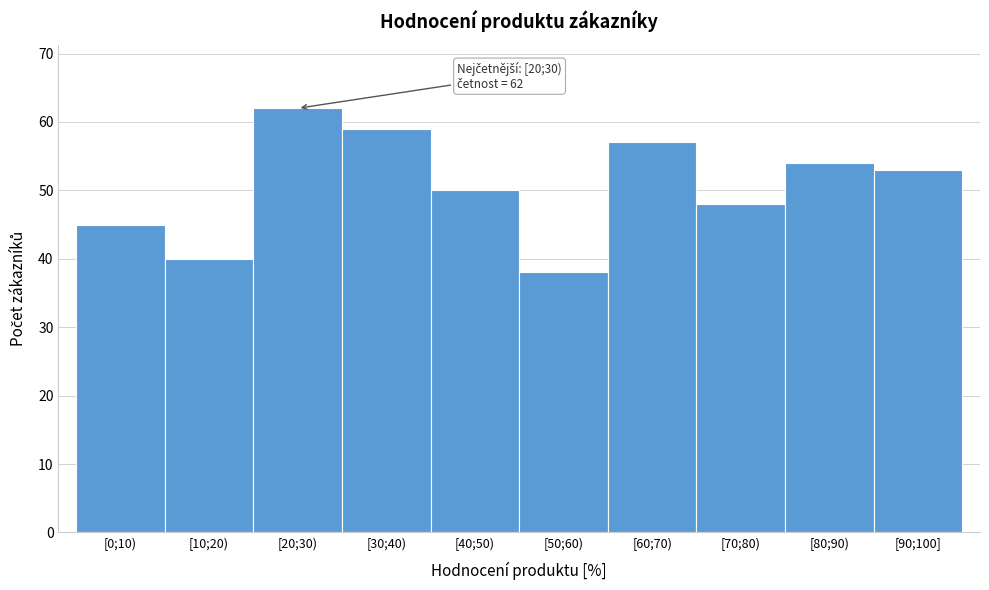

Reading left to right, what are all the values shown in this chart?

[0;10)=45	[10;20)=40	[20;30)=62	[30;40)=59	[40;50)=50	[50;60)=38	[60;70)=57	[70;80)=48	[80;90)=54	[90;100]=53